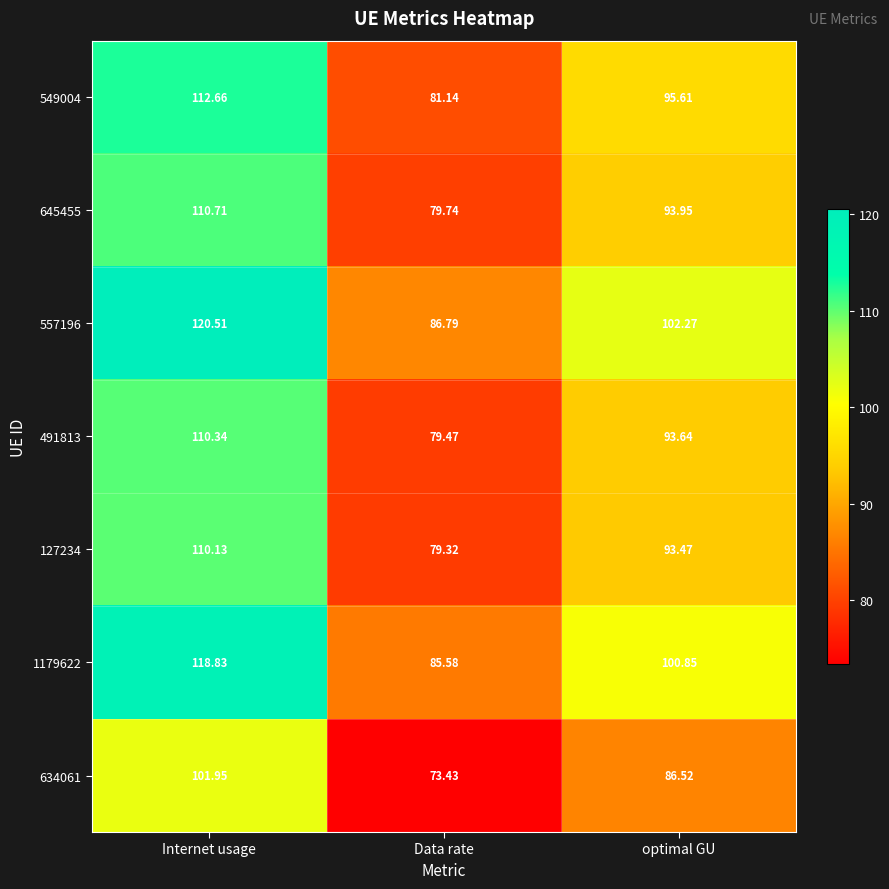

Rank the categories by 634061 value from highest to lowest.

Internet usage, optimal GU, Data rate